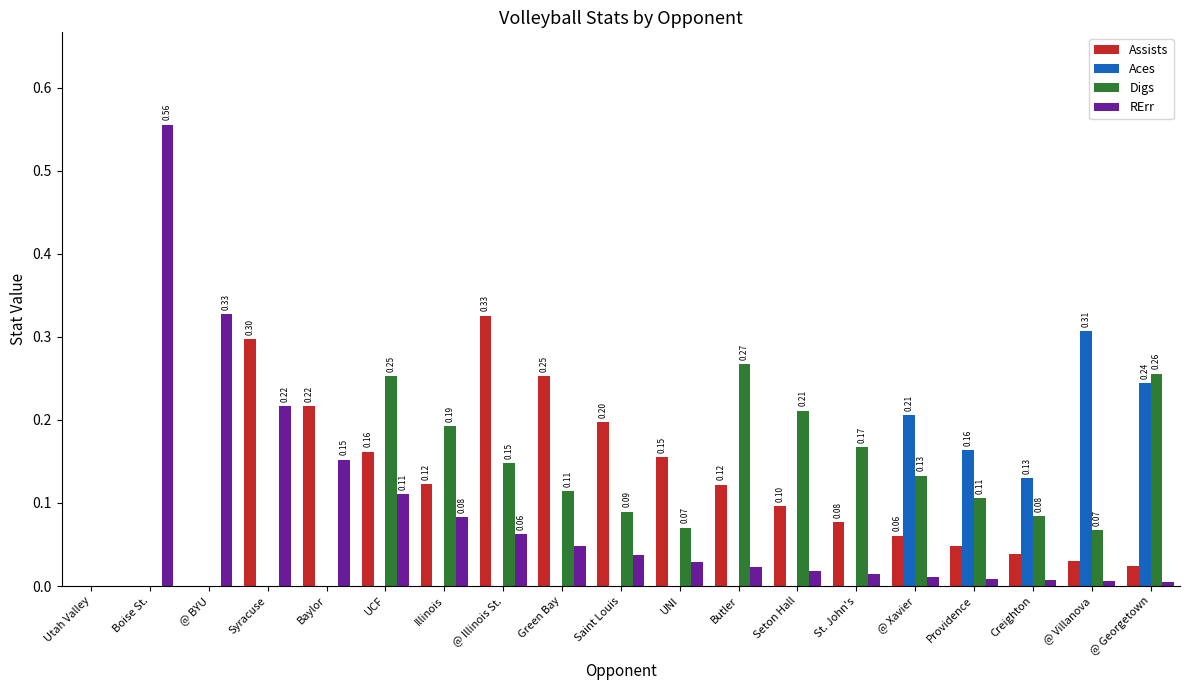

Which category has the highest value across all series?

Boise St.